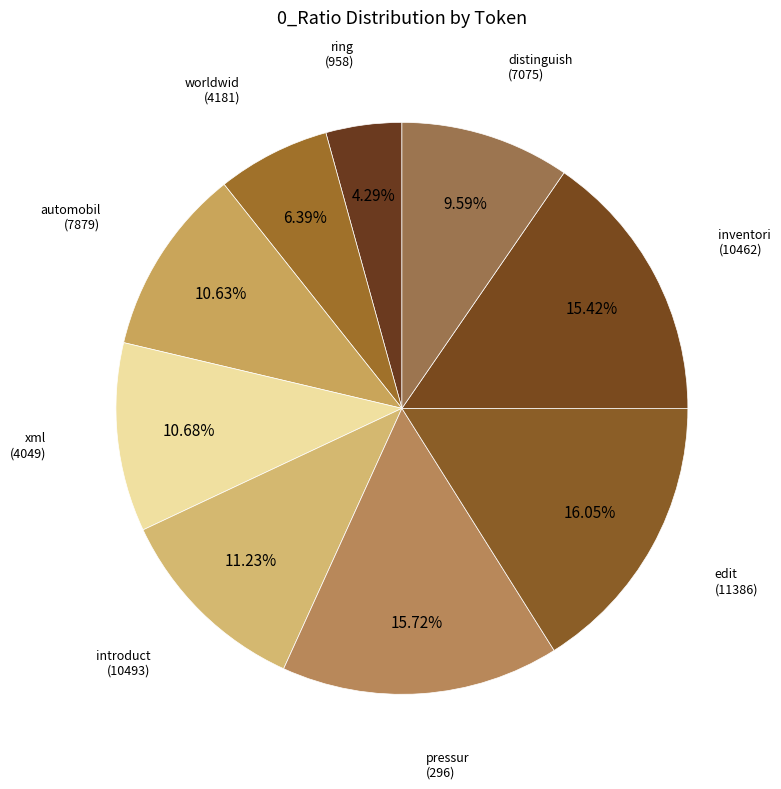

Is xml (4049) the majority of the pie?

No